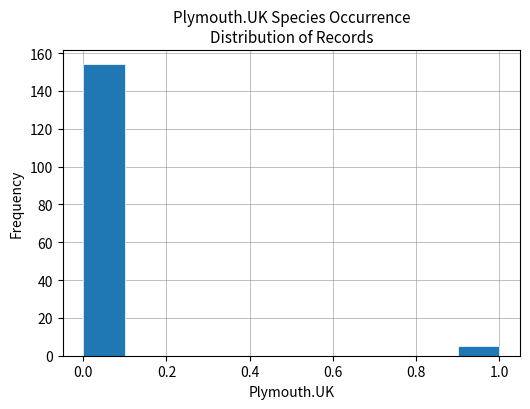

What is the height of the bar covering 0.9 to 1.0 on the x-axis? The values are not printed on the chart, so give them approximately, as read against the axis.

6